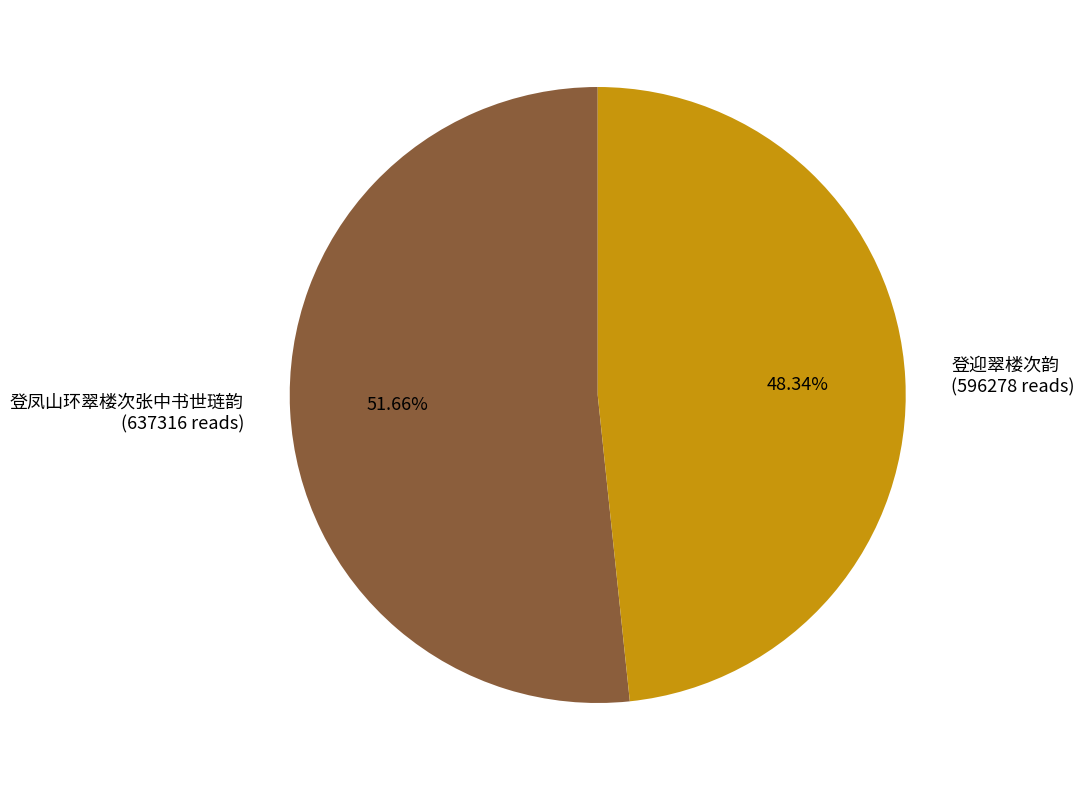

Which slice is the largest?

登凤山环翠楼次张中书世琏韵